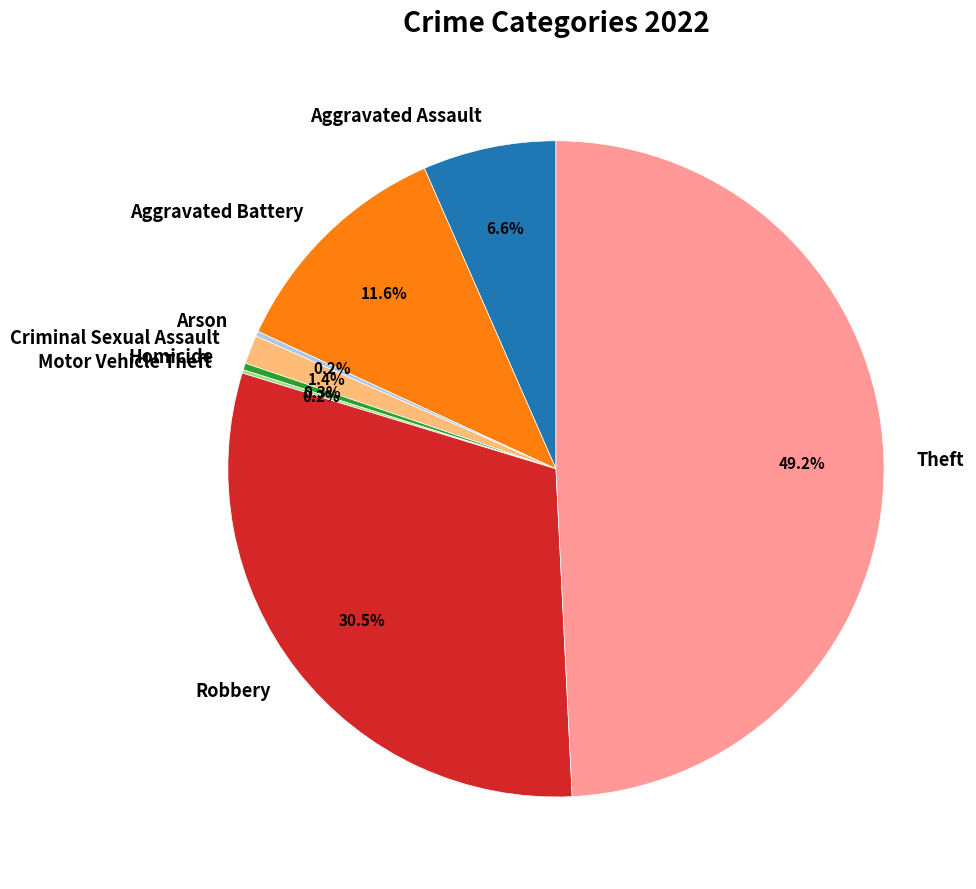

How much of the chart is everything except Aggravated Battery?

88.4%